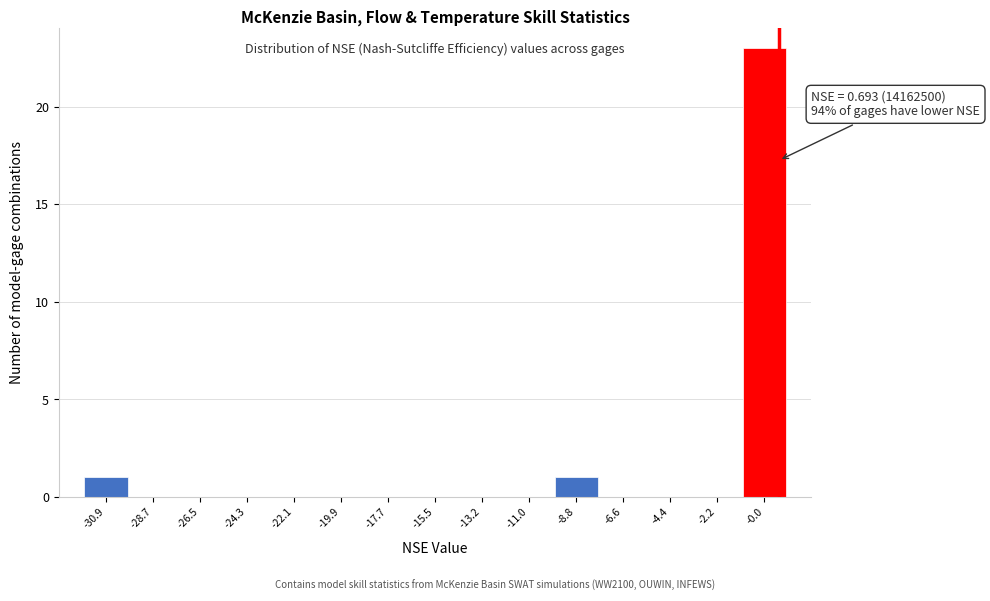

Which range on the x-axis has the tallest bar?

-1.0 to 1.0